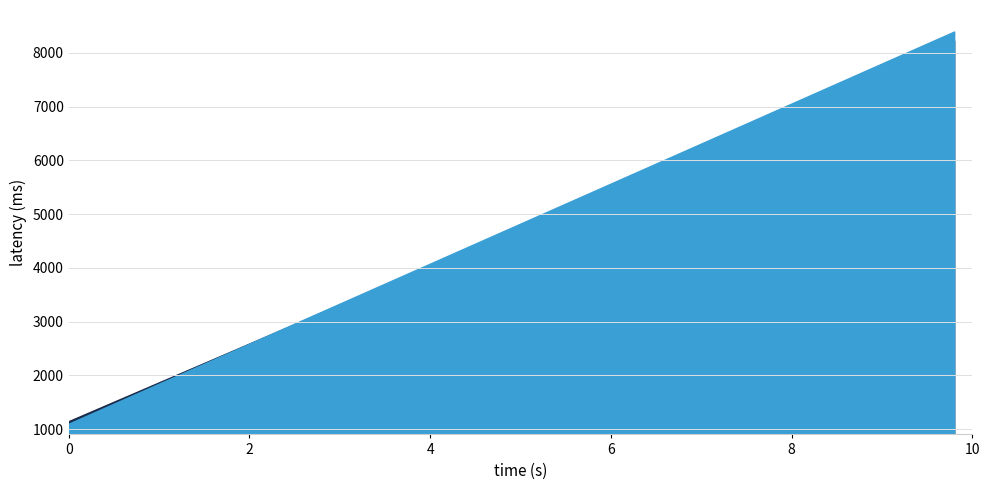

What is the change in value from 26 to 35?

+1820.8